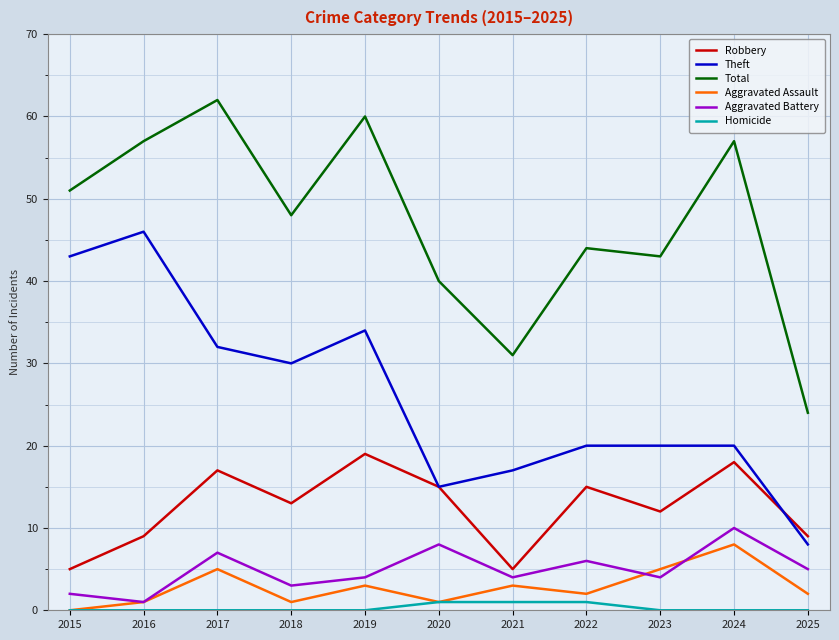

Is the value of Total at 2023 greater than the value of Aggravated Battery at 2019?

Yes